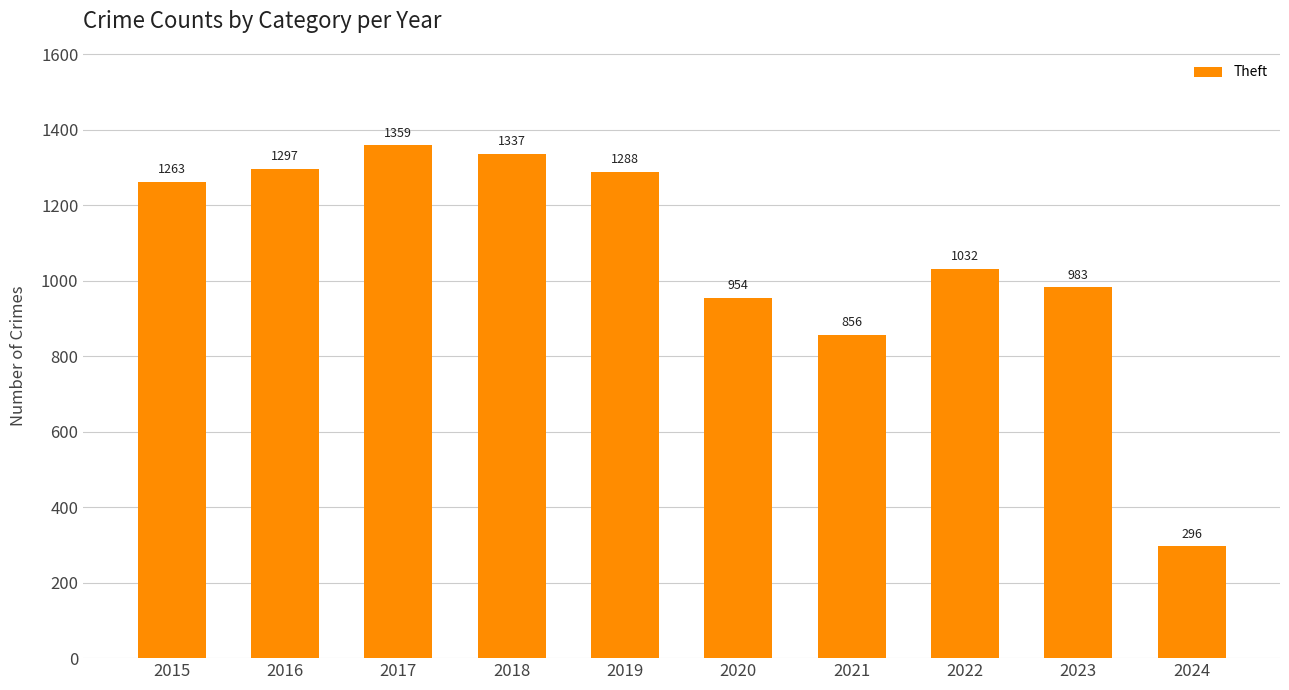

How many bars are there in total?

10